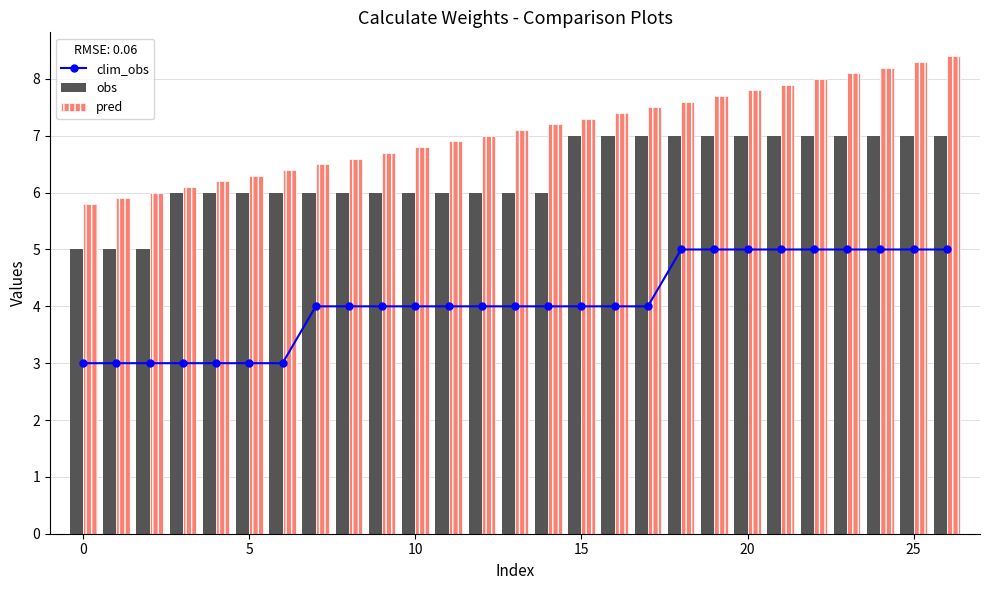

The value of obs at 25 is 3.6. True or false?

False